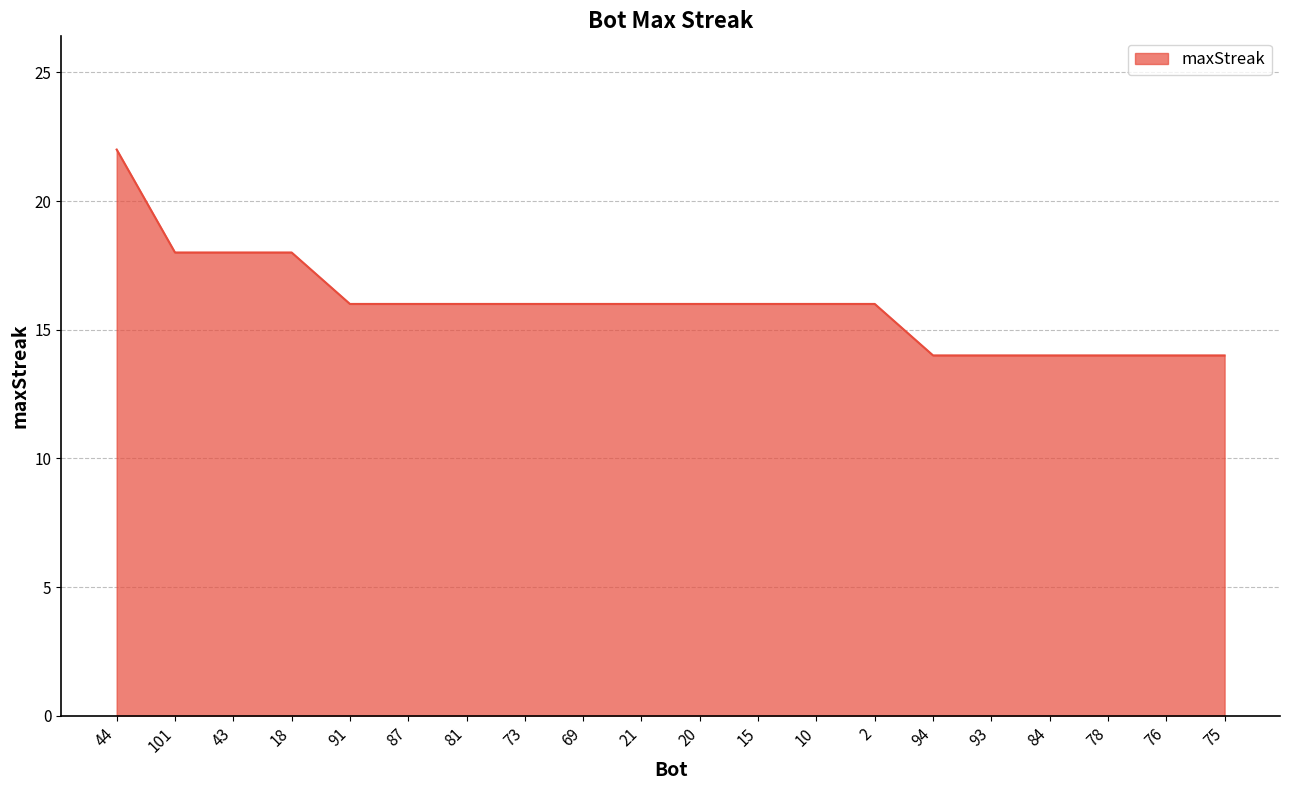

At which label does the data first exceed 16?

44